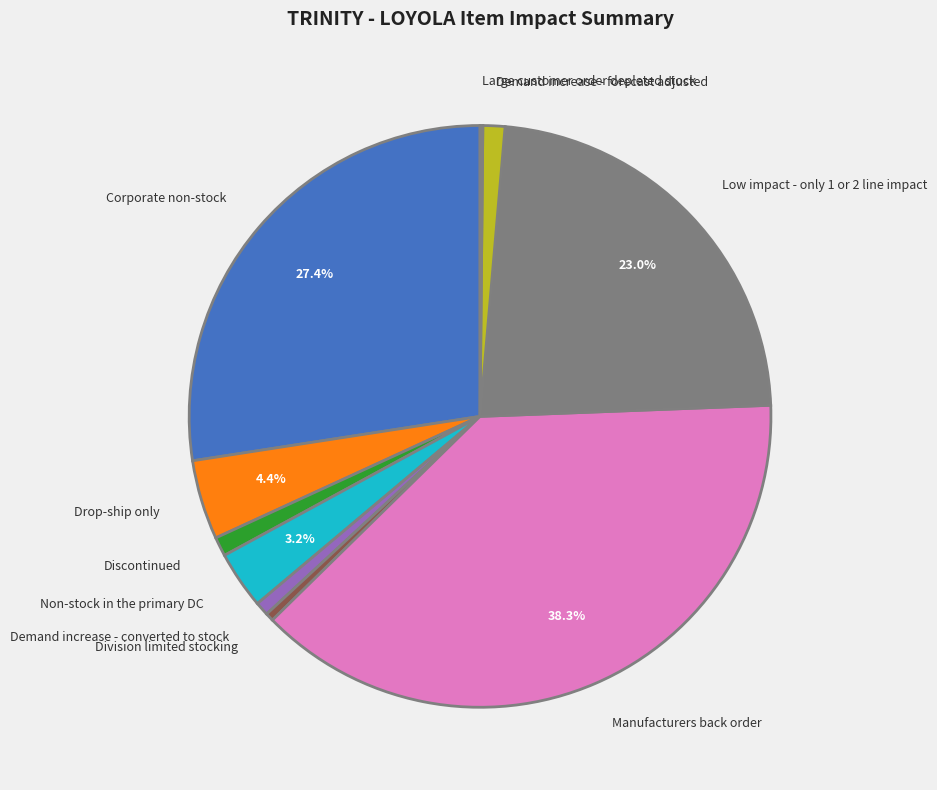

Is there any slice that represents more than half of the pie?

No